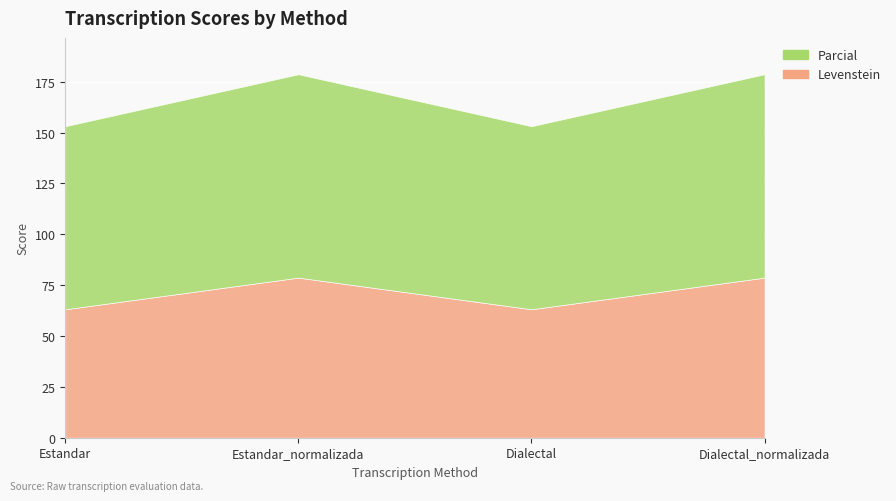

True or false: Parcial and Levenstein cross at least once.

False